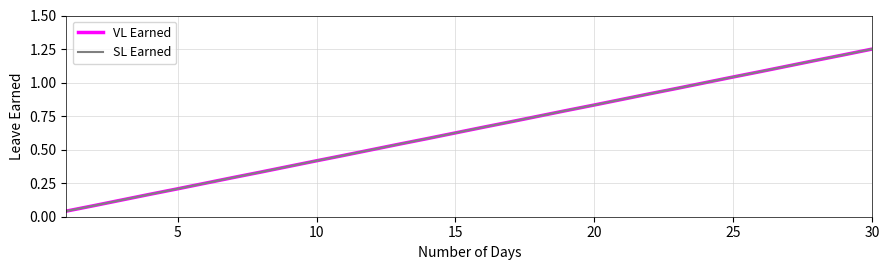

Reading right to left, what are all the values shown in this chart?

VL Earned: 1.2	1.2	1.2	1.1	1.1	1.0	1.0	1.0	0.9	0.9	0.8	0.8	0.8	0.7	0.7	0.6	0.6	0.5	0.5	0.5	0.4	0.4	0.3	0.3	0.2	0.2	0.2	0.1	0.1	0.0
SL Earned: 1.2	1.2	1.2	1.1	1.1	1.0	1.0	1.0	0.9	0.9	0.8	0.8	0.8	0.7	0.7	0.6	0.6	0.5	0.5	0.5	0.4	0.4	0.3	0.3	0.2	0.2	0.2	0.1	0.1	0.0